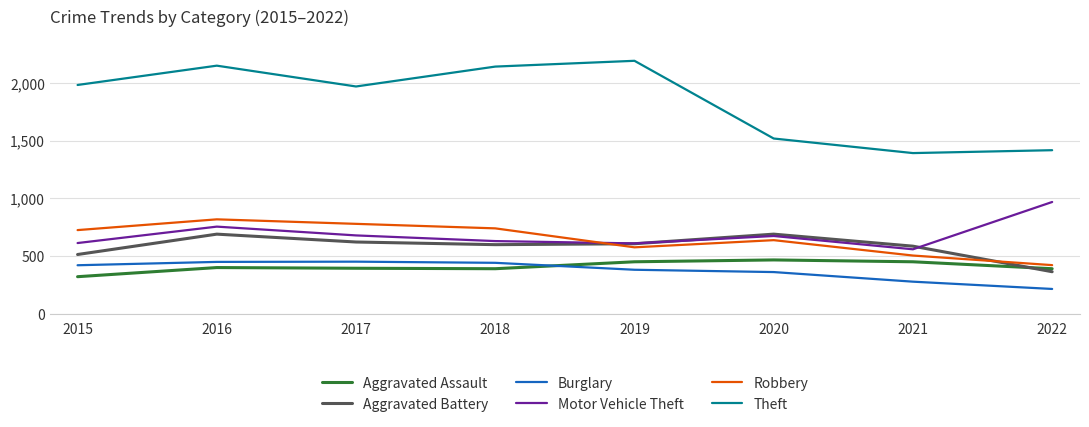

True or false: Theft and Burglary intersect in this chart.

False